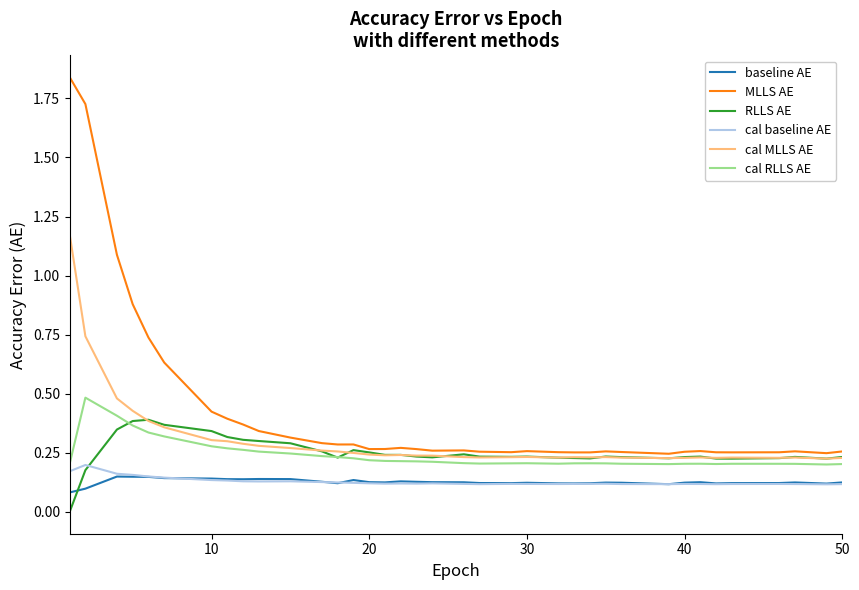

True or false: baseline AE and MLLS AE cross at least once.

False